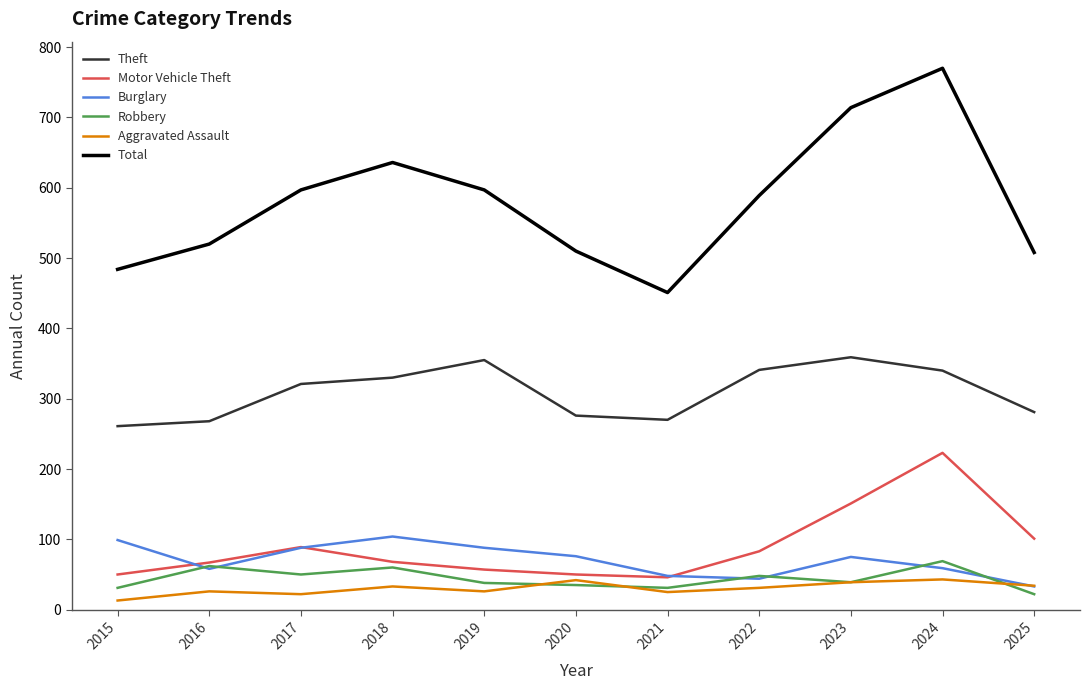

The Motor Vehicle Theft series shows 86 at 2020. True or false?

False